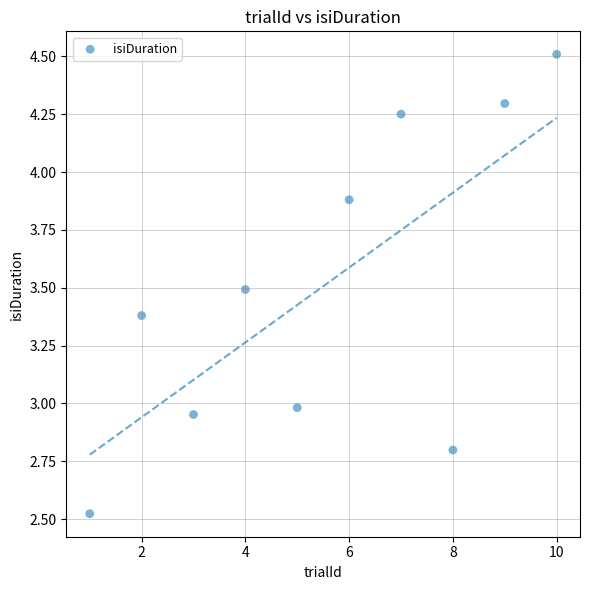

What is the range of Y values (max minus min)?

2.0